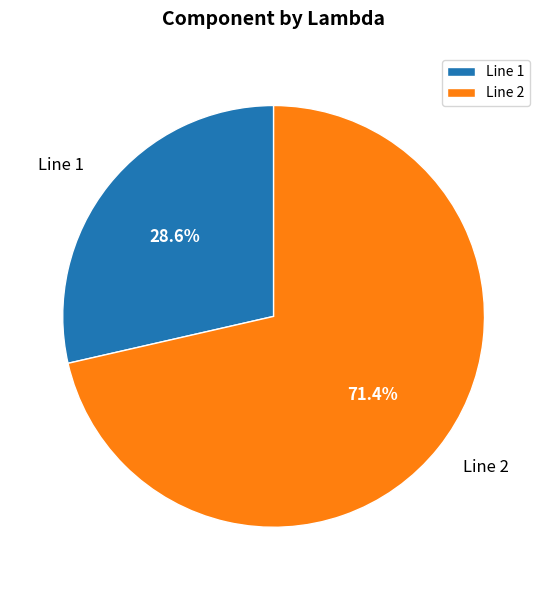

Which category has the biggest portion of the pie?

Line 2